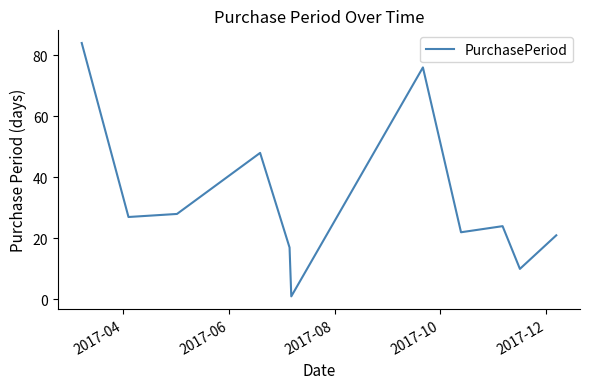

What is the smallest value displayed?

1